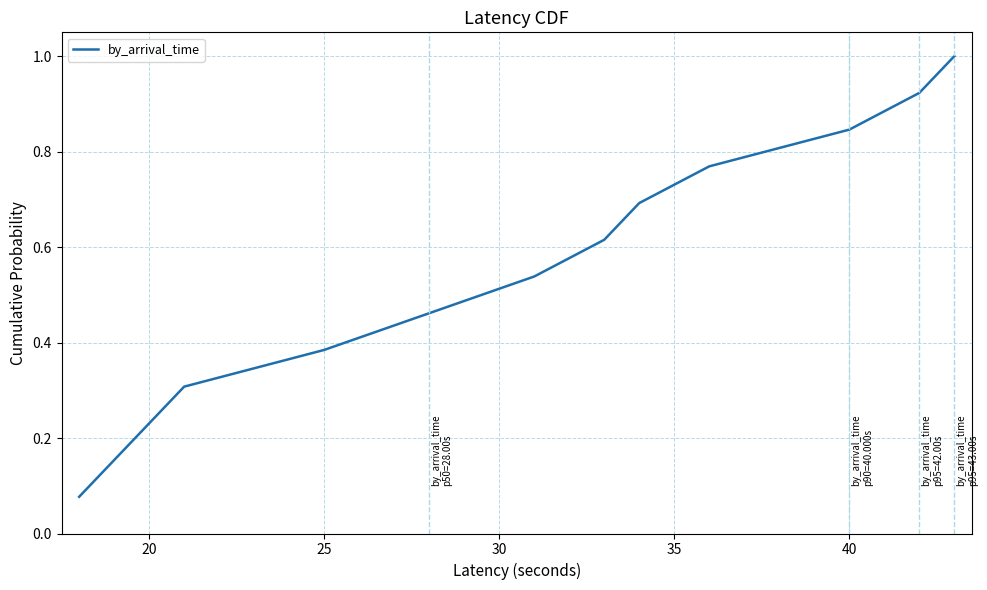

What is the greatest value displayed?

1.0